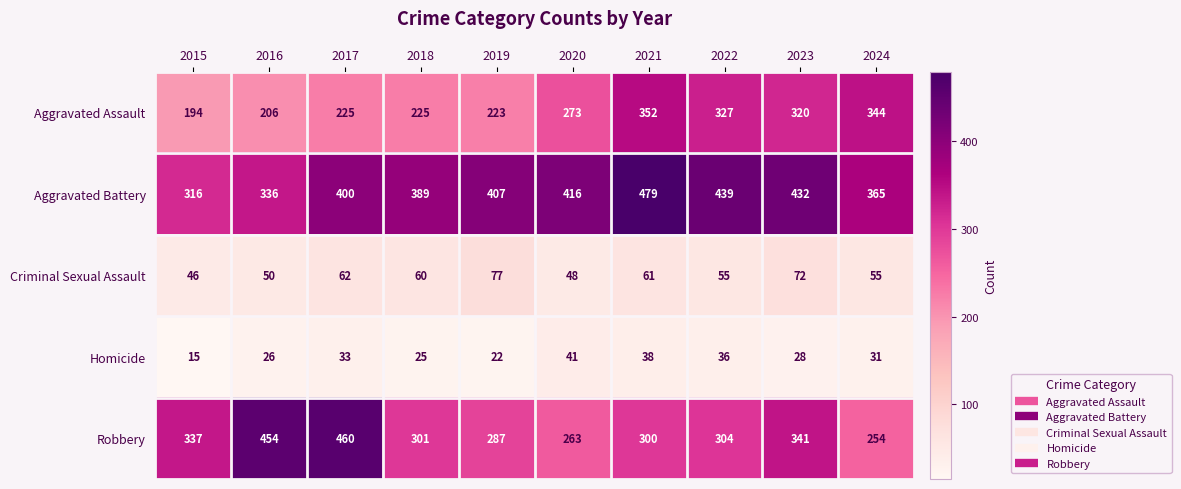

Which series has the largest range (max minus min)?

Robbery